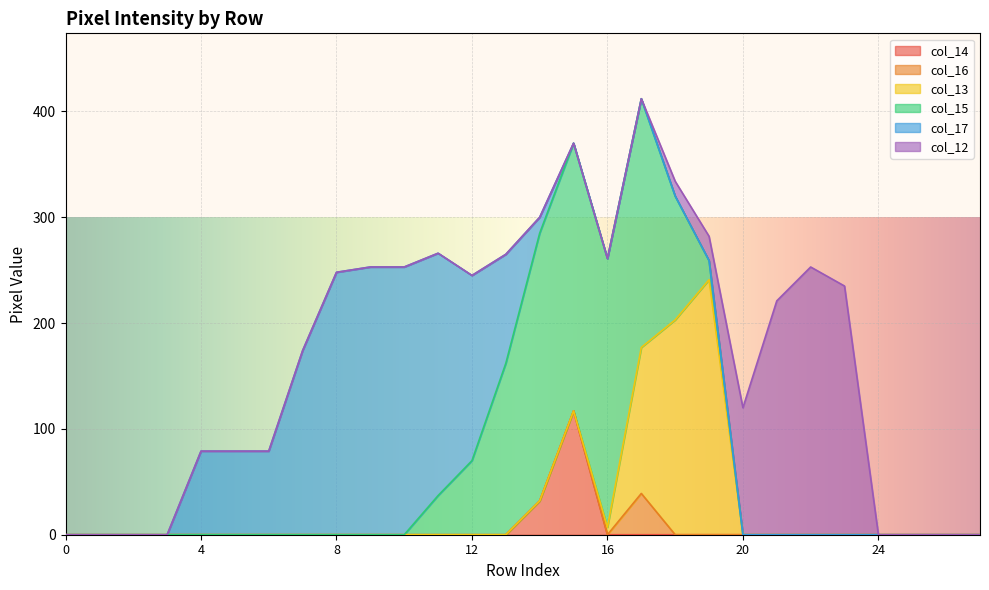

List the series in order of their peak value, lowest first.

col_16, col_14, col_13, col_17, col_12, col_15